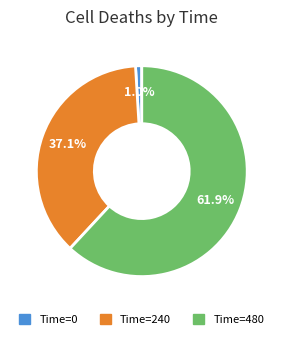

Is there a majority slice in this chart?

Yes